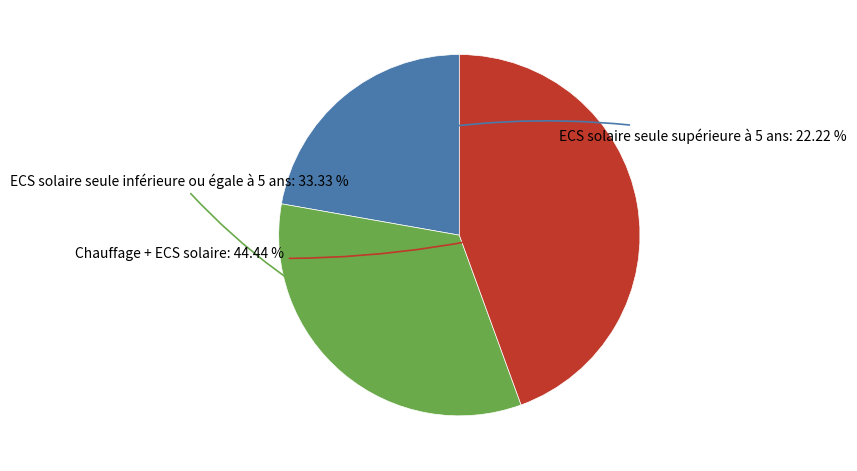

To the nearest percent, what portion does ECS solaire seule supérieure à 5 ans represent?

22%